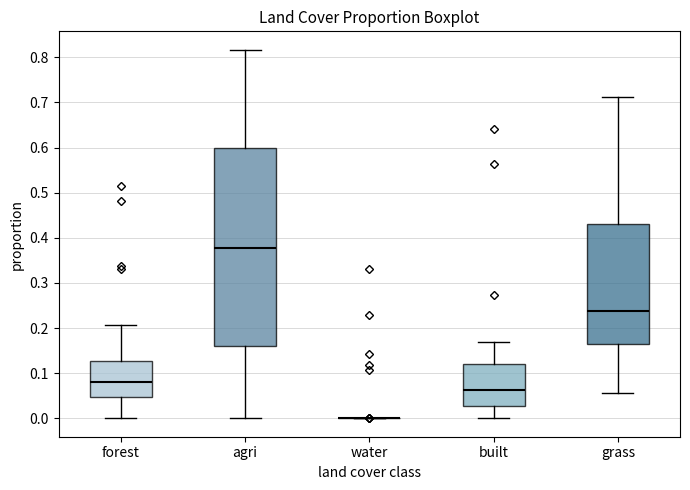

Comparing the boxes themselves (not the whiskers), which one is the tallest?

agri